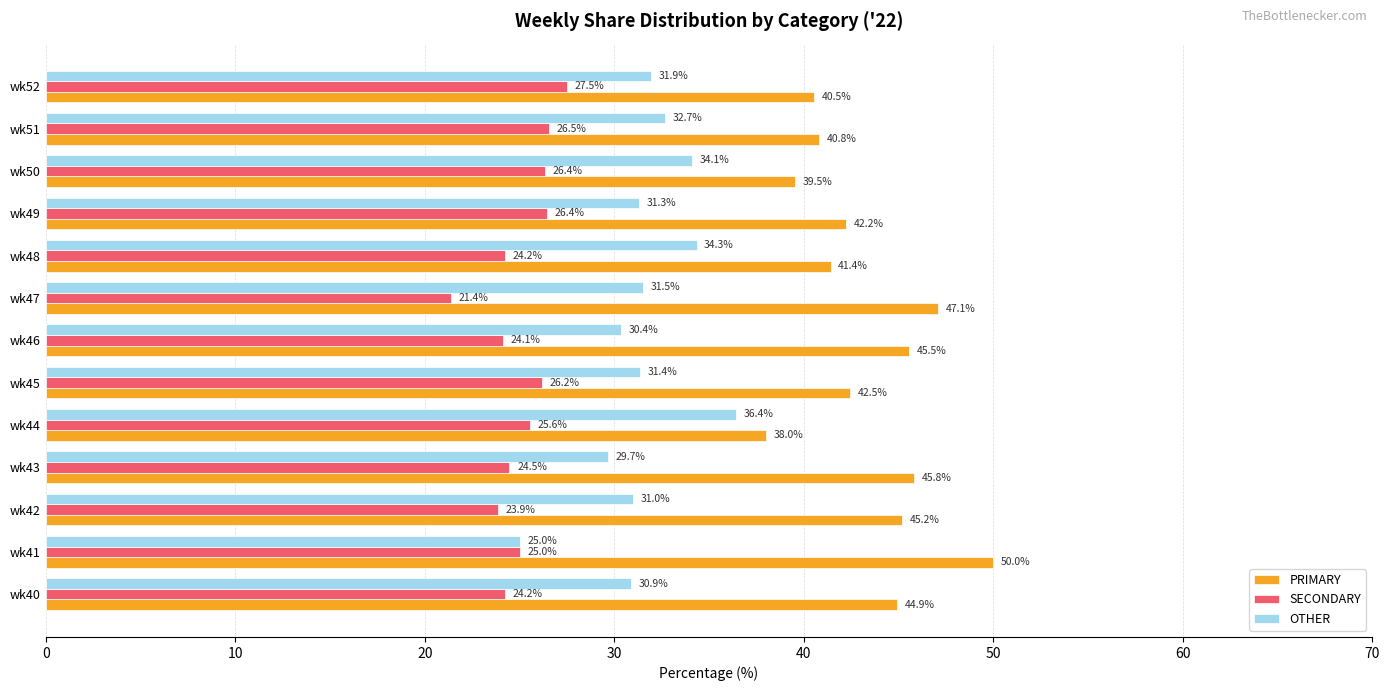

Which series has the largest range (max minus min)?

PRIMARY